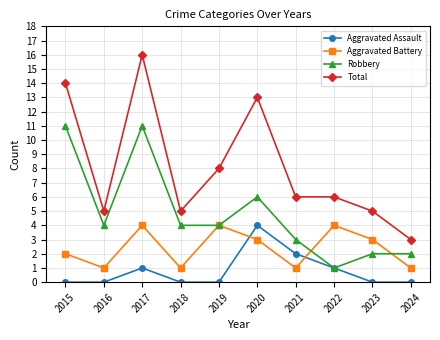

Which series has the widest spread of values?

Total